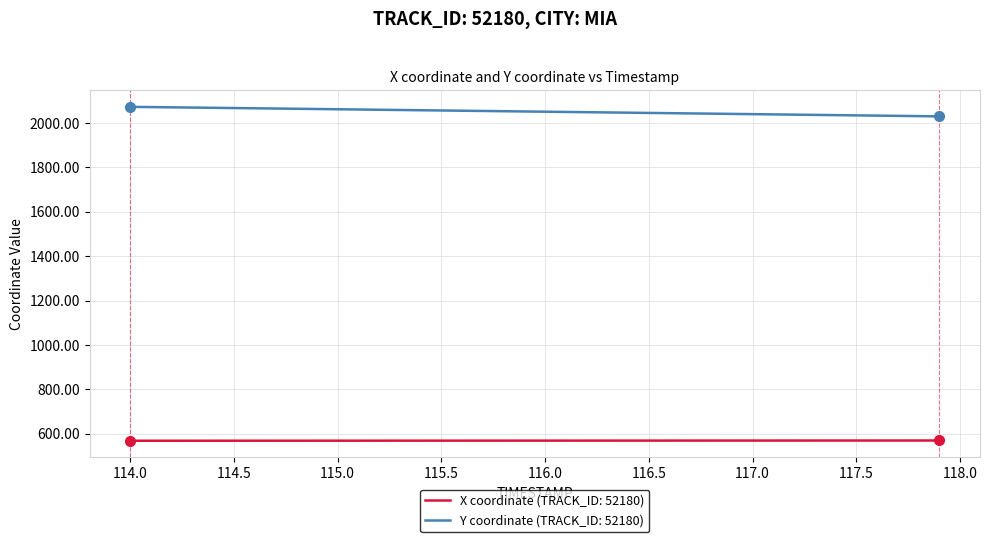

True or false: Y coordinate (TRACK_ID: 52180) and X coordinate (TRACK_ID: 52180) cross at least once.

False